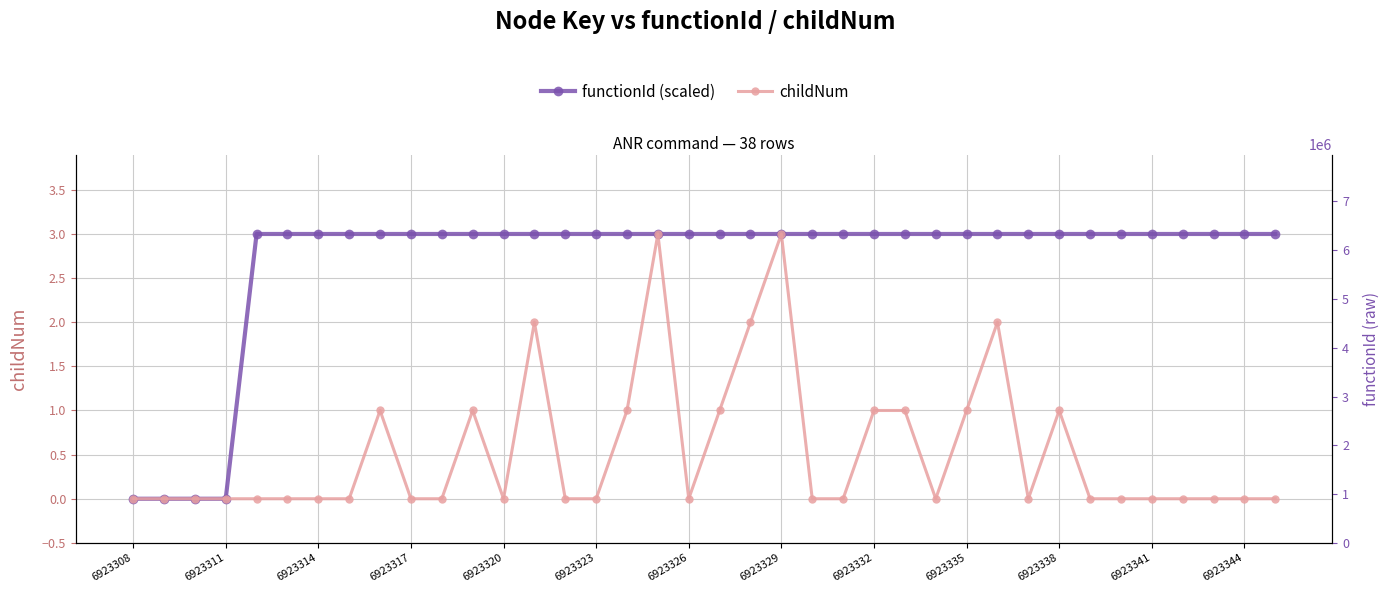

In childNum, how many points are lower than both neighbors (excluding endpoints)?

4